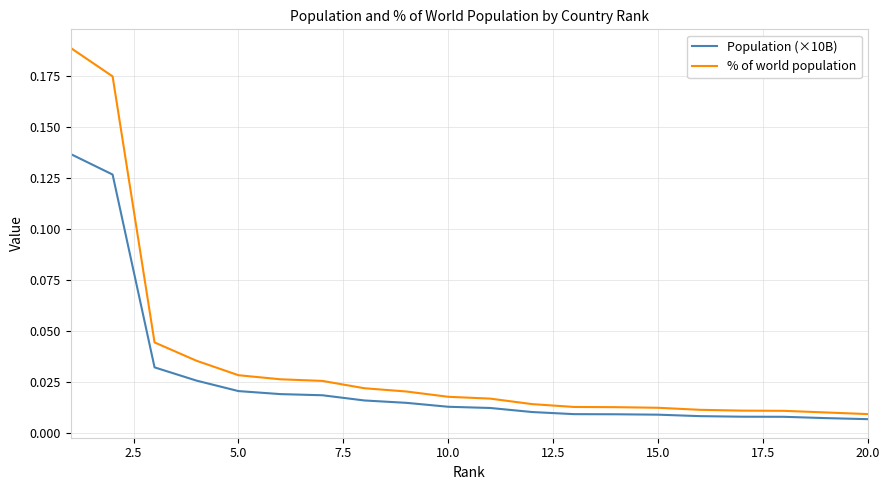

List the series in order of their peak value, lowest first.

Population (×10B), % of world population